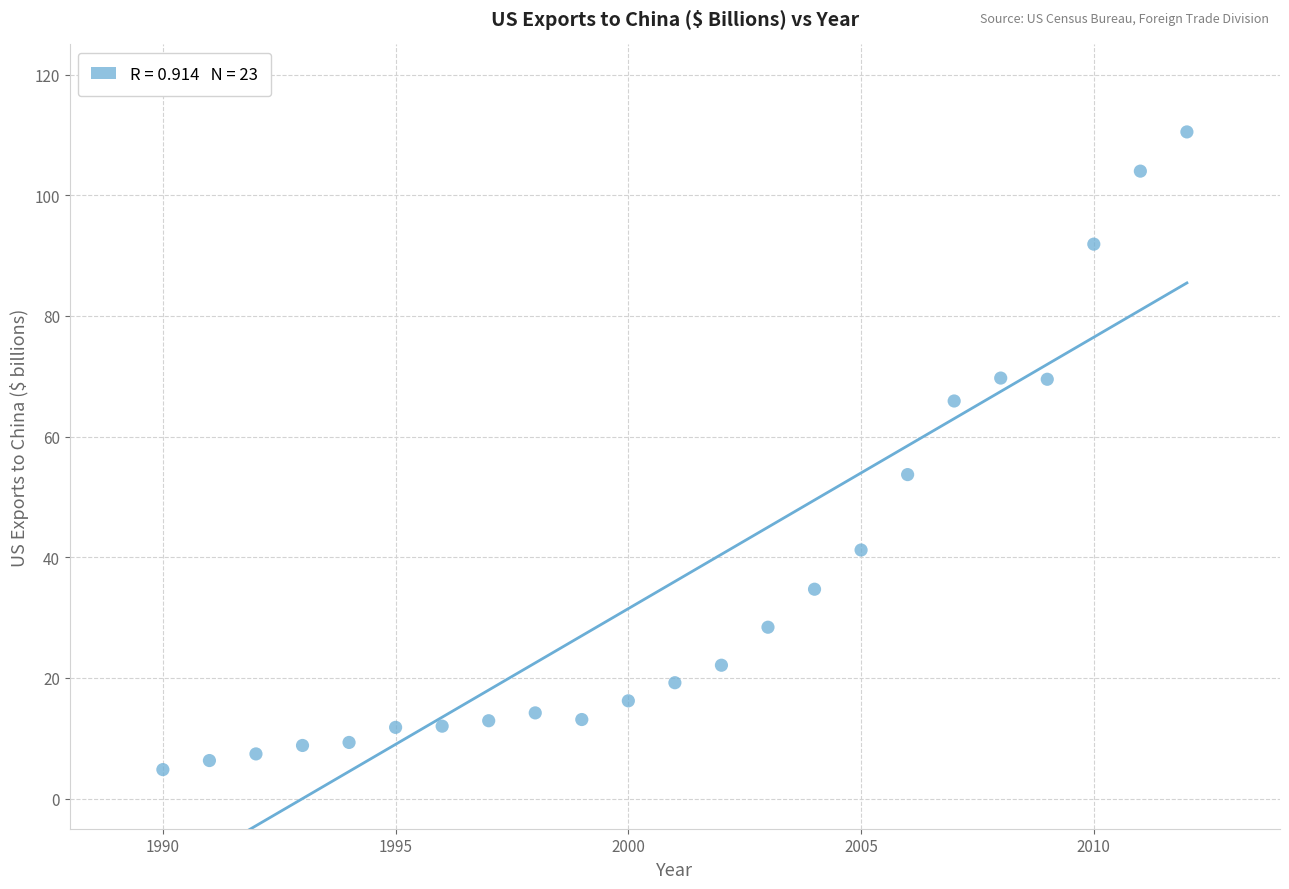

What is the range of Y values (max minus min)?

105.7